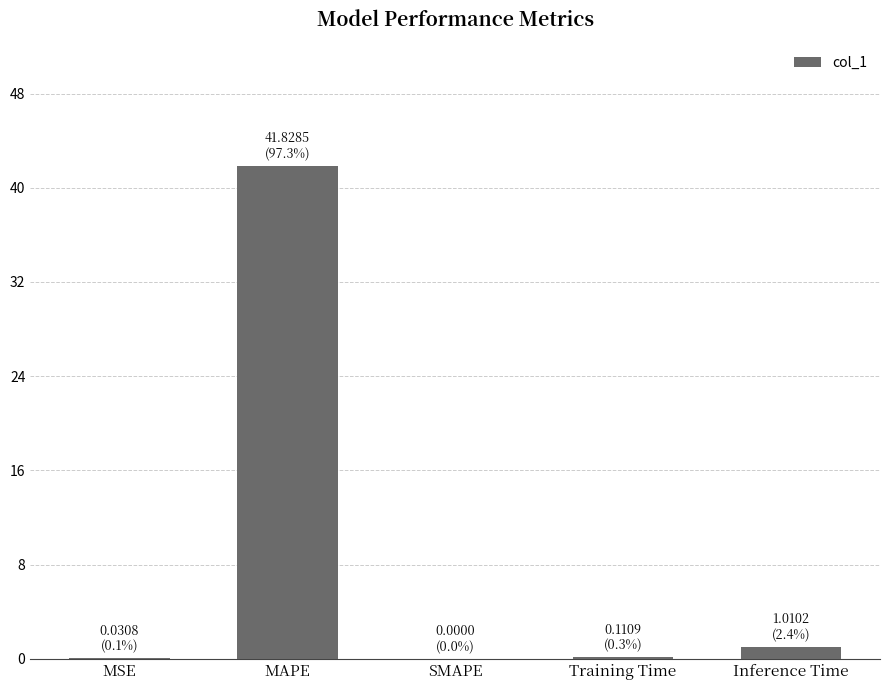

Is it true that the value at MAPE is 64.4?

False